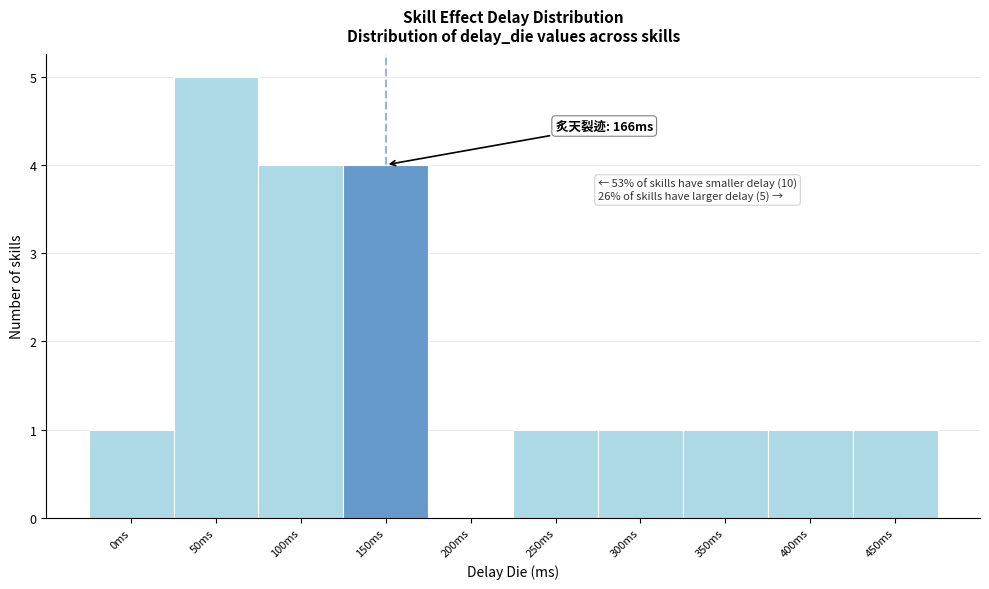

Reading left to right, extract all data points from this chart.

0ms=1	50ms=5	100ms=4	150ms=4	200ms=0	250ms=1	300ms=1	350ms=1	400ms=1	450ms=1